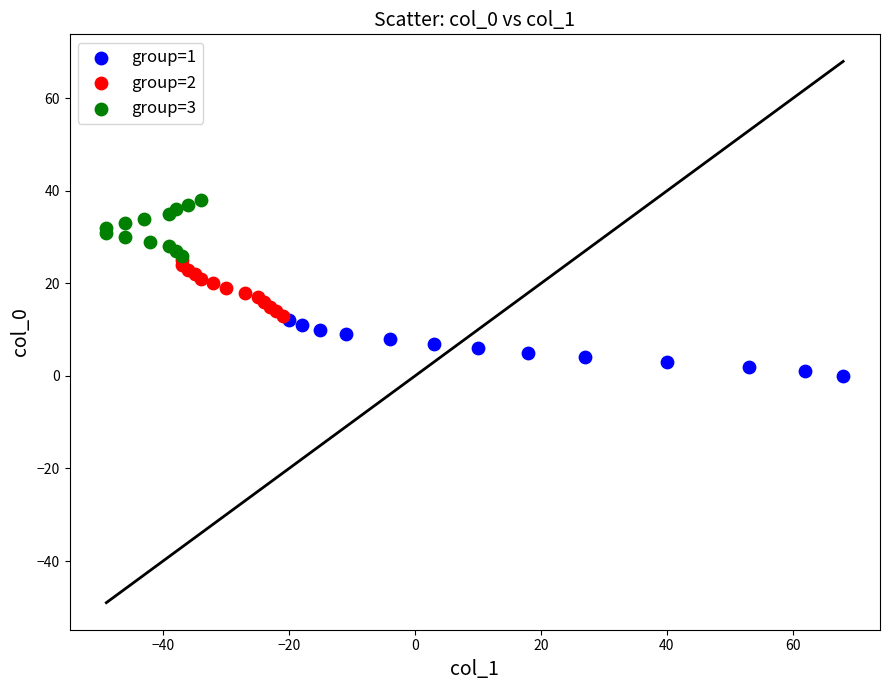

Which series reaches the maximum Y coordinate?

group=3